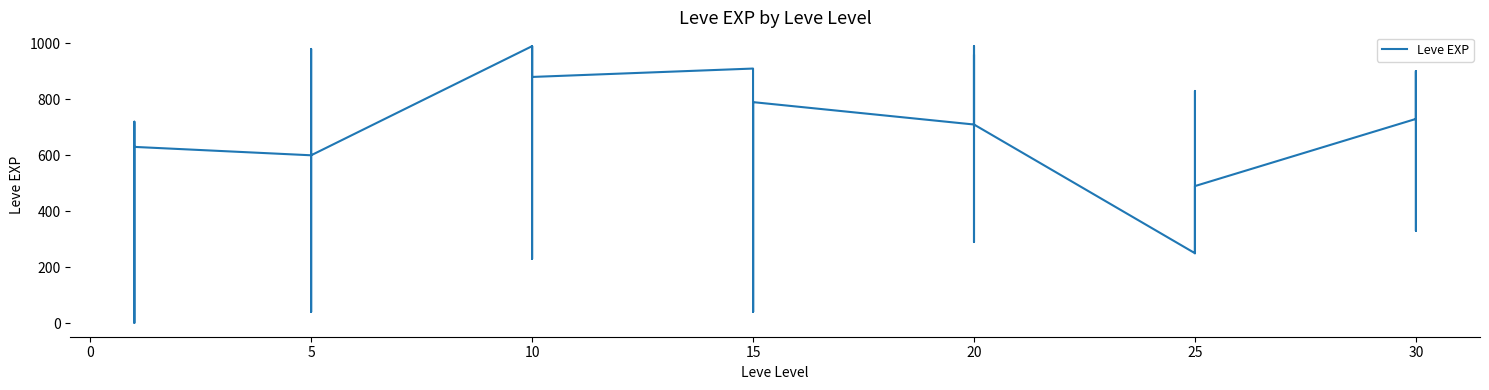

What is the label of the 17th point from the right?

15